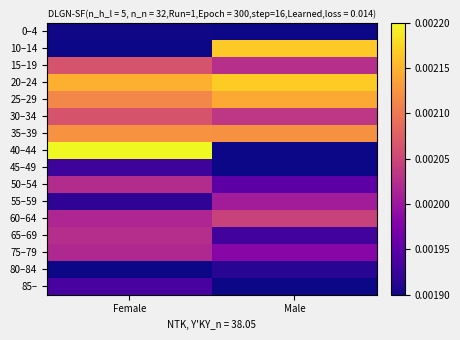

Between Female and Male, which is larger?

Female